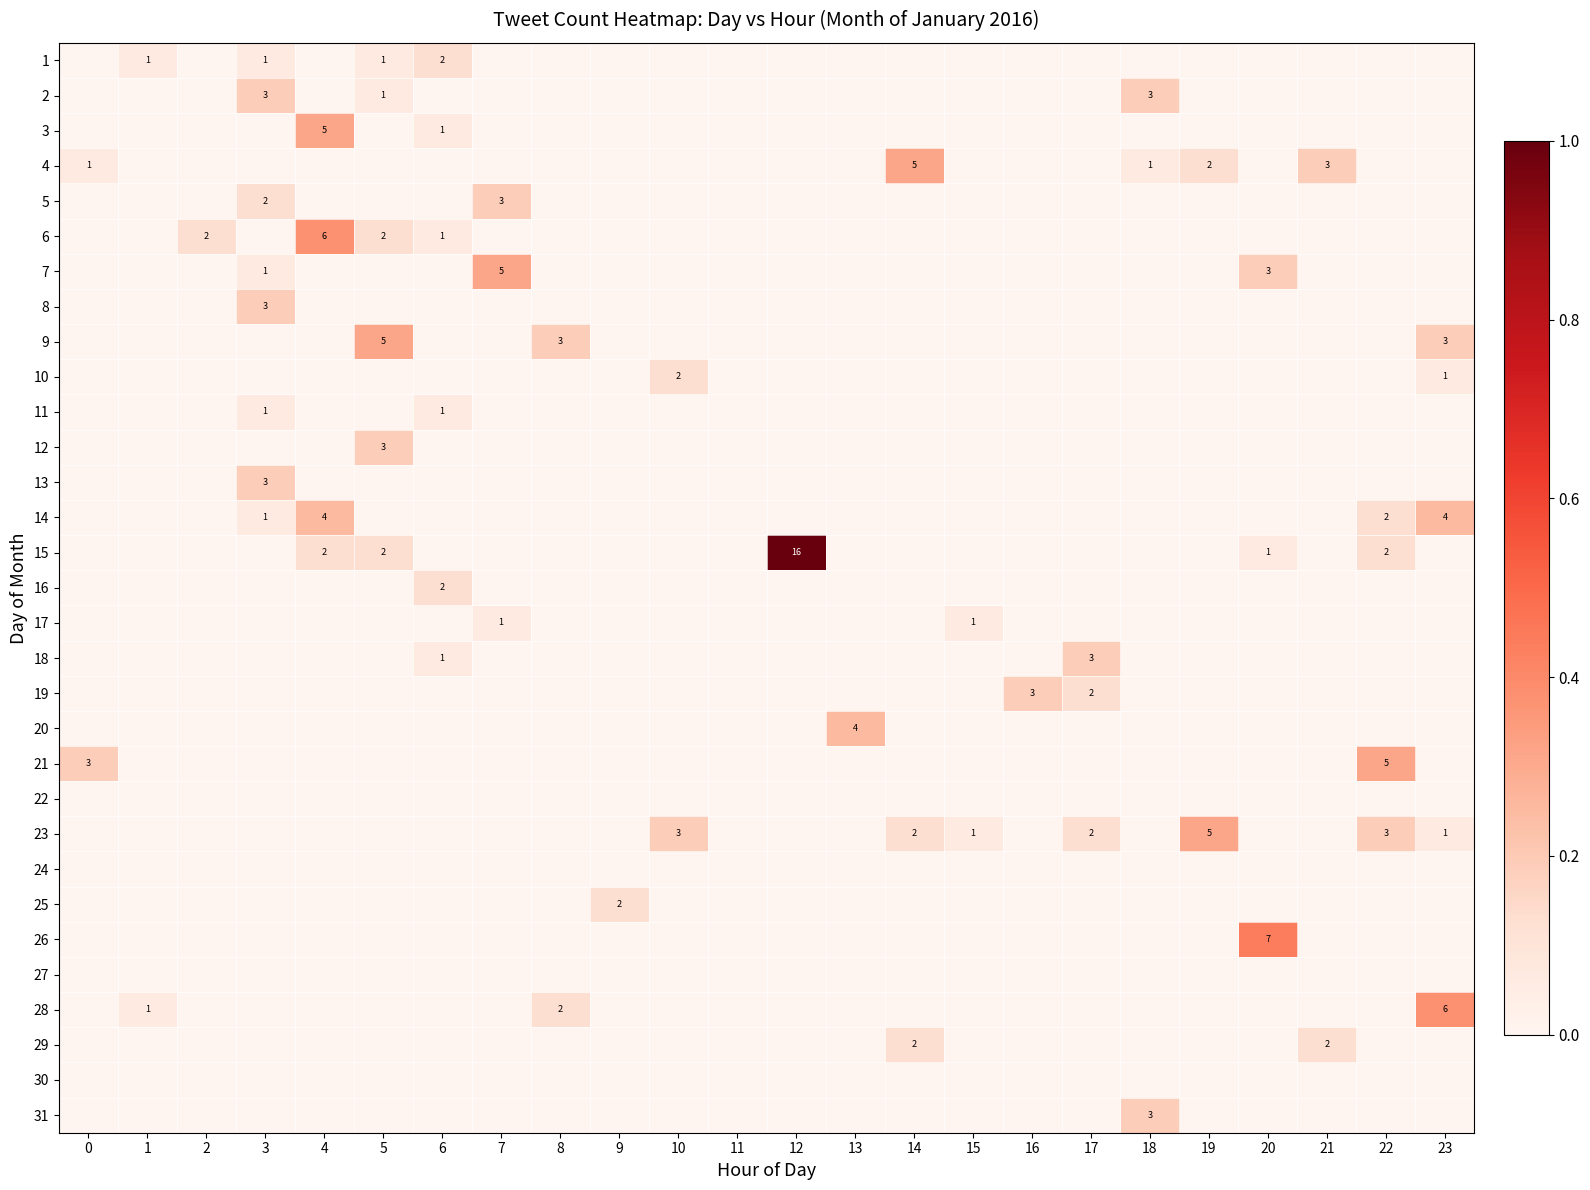

How many categories are shown in the chart?

24